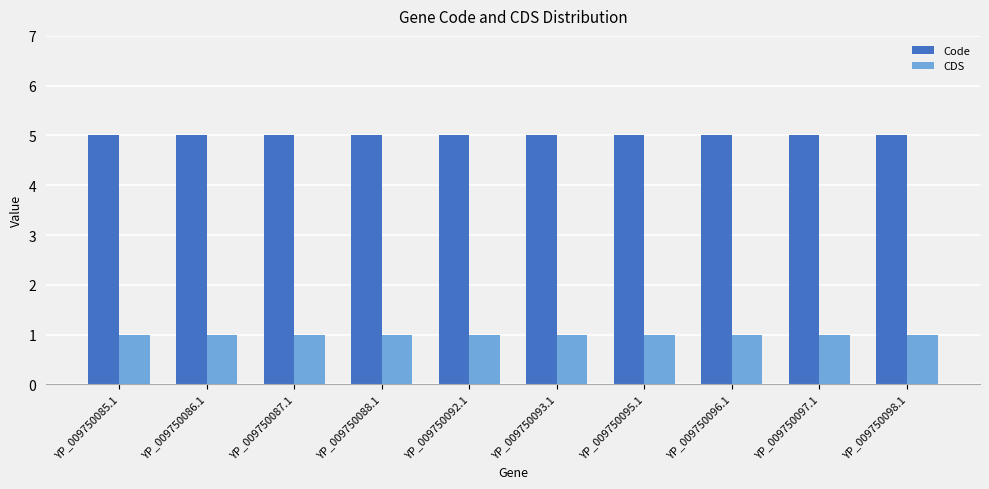

Is it true that CDS equals 1 at YP_009750087.1?

True